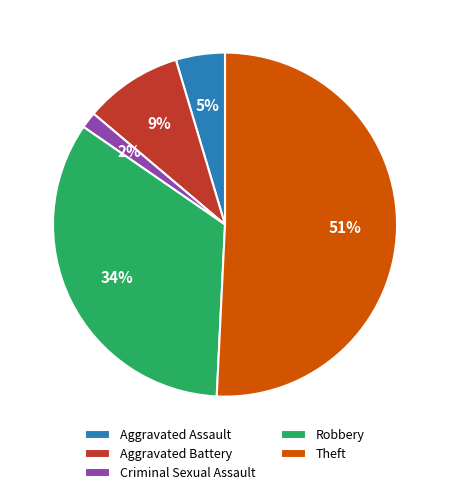

Does any single category account for the majority?

Yes